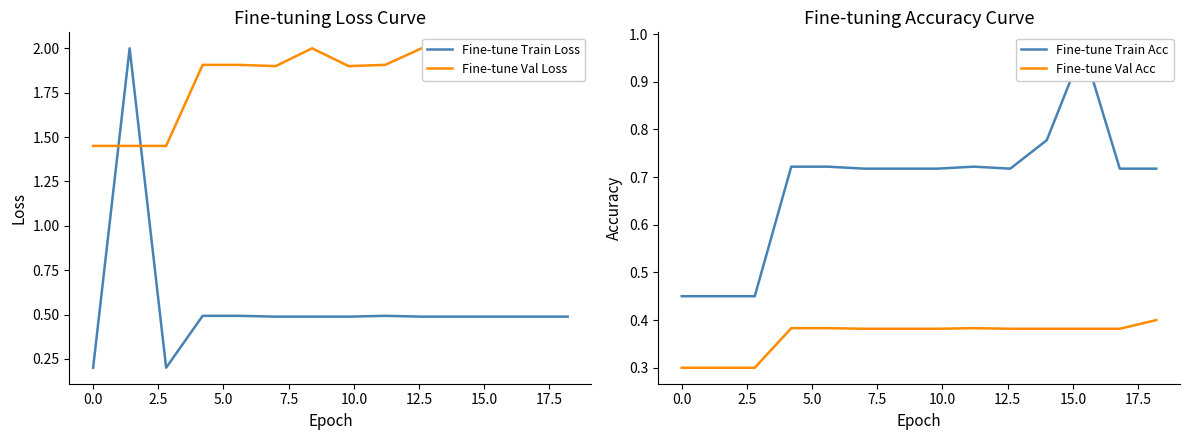

True or false: Fine-tune Val Loss and Fine-tune Train Acc intersect in this chart.

False